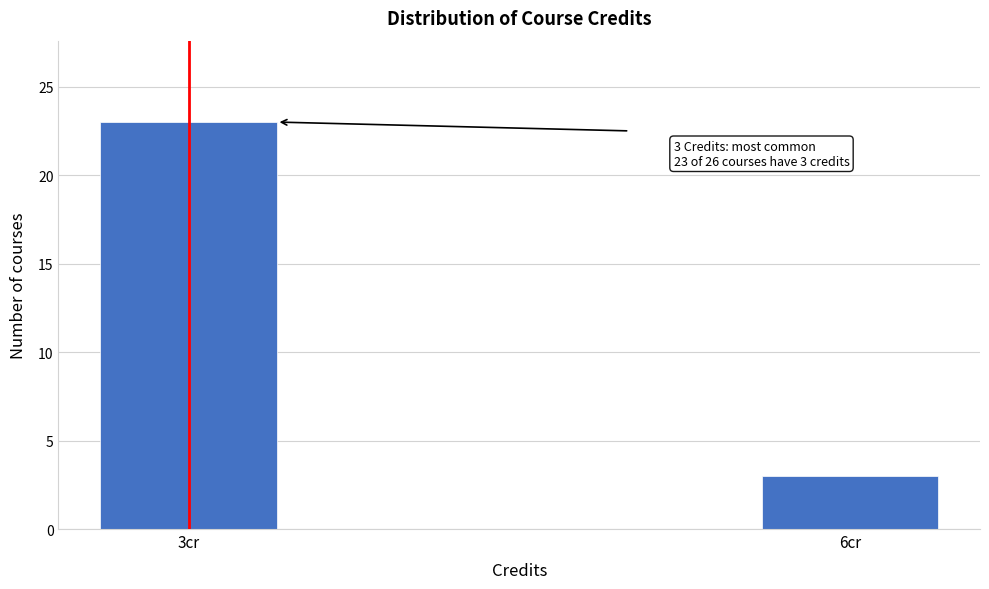

Reading left to right, list all the values displayed in this chart.

23	3